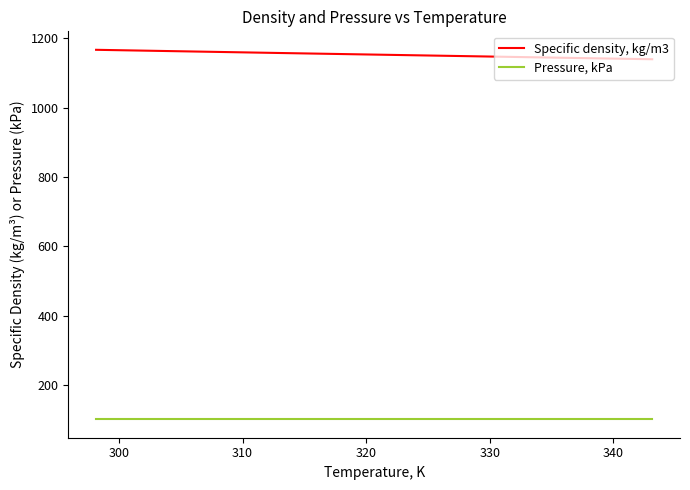

What is the minimum value for Pressure, kPa?

101.3